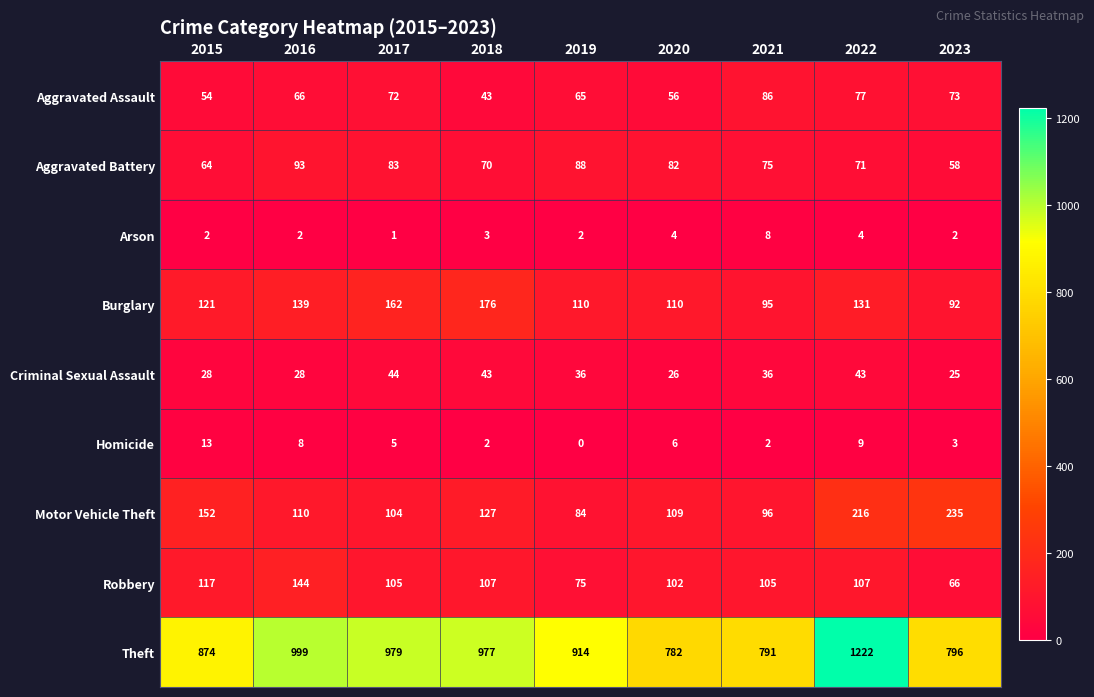

Where is Aggravated Battery nearest to the value 75?

2021